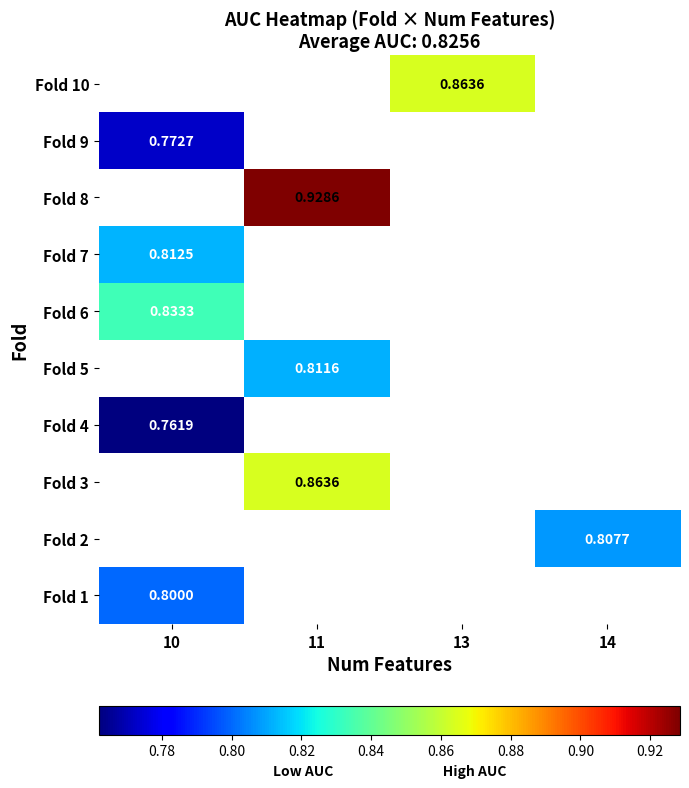

At how many categories does at least one series exceed 0?

4